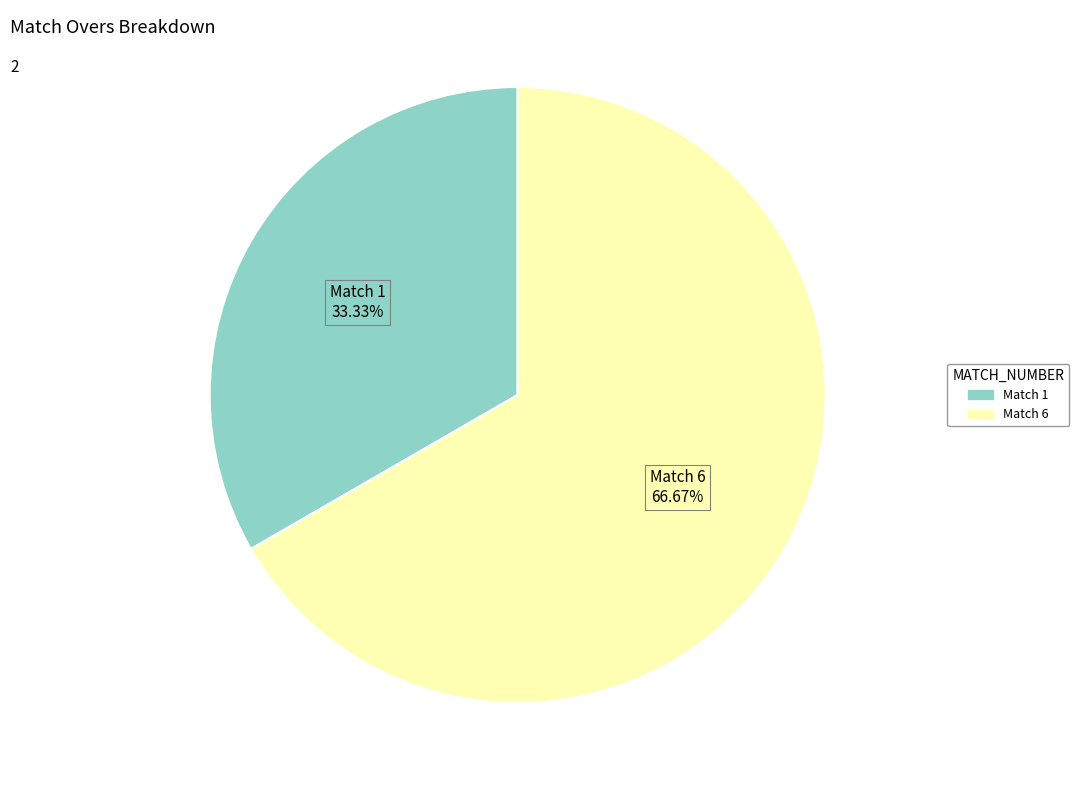

Is there a majority slice in this chart?

Yes